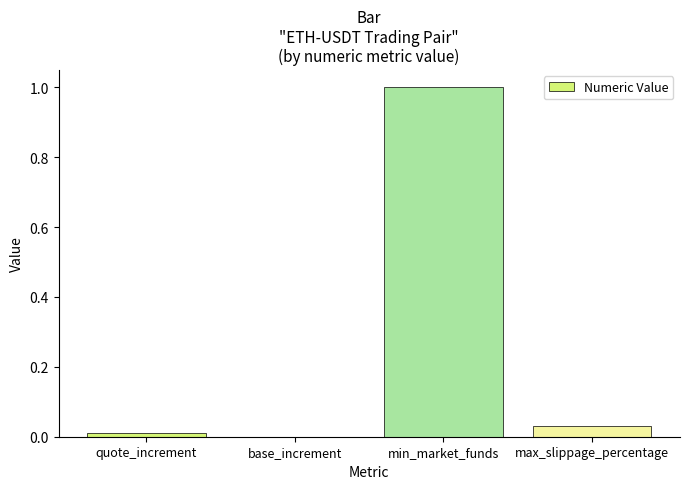

Which label corresponds to the largest value in the chart?

min_market_funds